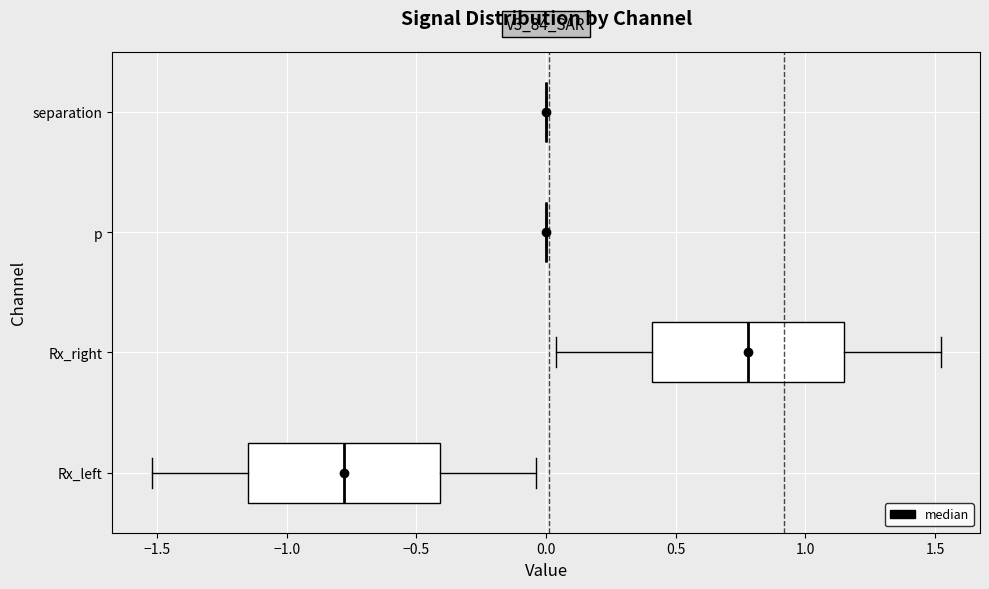

Reading bottom to top, read every box against the x-axis: the position of its median line, the range the box covers, and the ends of its whiskers. The values are not printed on the chart, so give them approximately, as read against the axis.

Rx_left: median -0.80, box -1.15 to -0.40, whiskers -1.50 to -0.05
Rx_right: median 0.80, box 0.40 to 1.15, whiskers 0.05 to 1.50
p: box collapsed to a line at 0.00, whiskers 0.00 to 0.00
separation: box collapsed to a line at 0.00, whiskers 0.00 to 0.00